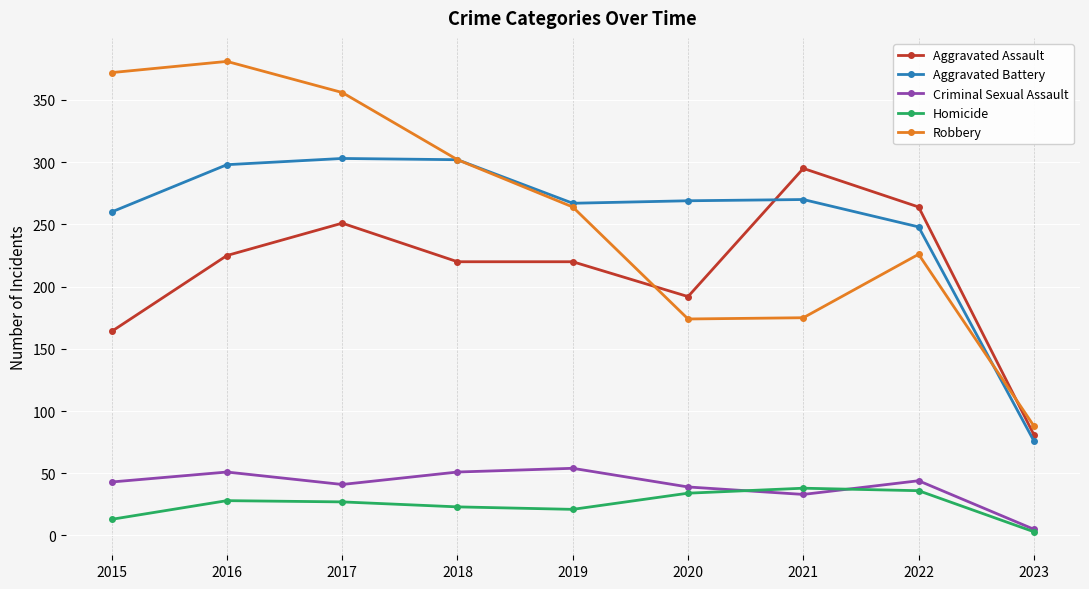

Where is the first local maximum for Aggravated Assault?

2017